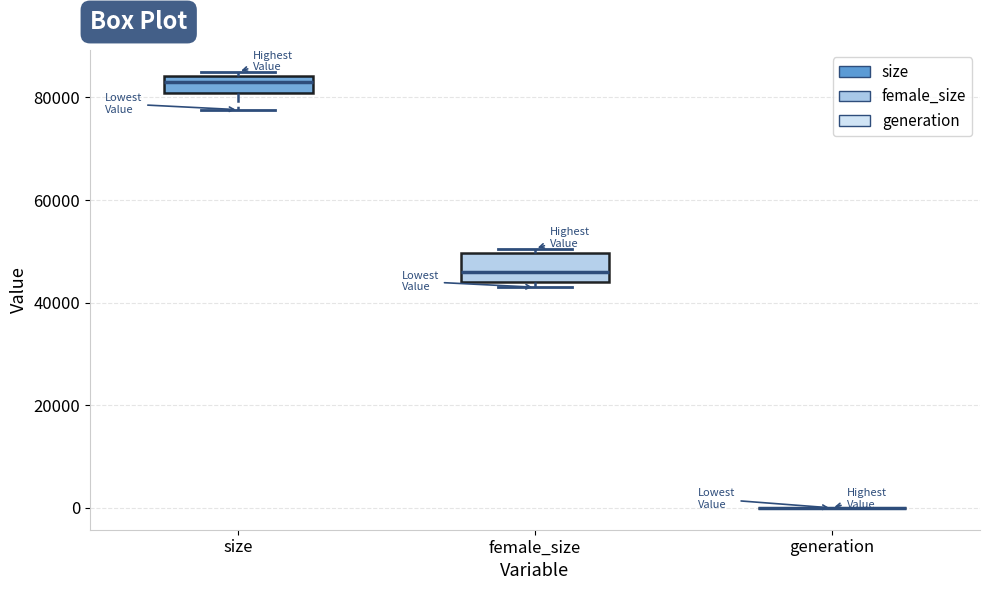

Reading left to right, read every box against the y-axis: the position of its median line, the range the box covers, and the ends of its whiskers. The values are not printed on the chart, so give them approximately, as read against the axis.

size: median 84000 (just below the box's upper edge), box 80000 to 84000, whiskers 78000 to 86000
female_size: median 46000, box 44000 to 50000, whiskers 44000 (just below the box's lower edge) to 50000 (just above the box's upper edge)
generation: box collapsed to a line at 0, whiskers 0 to 0